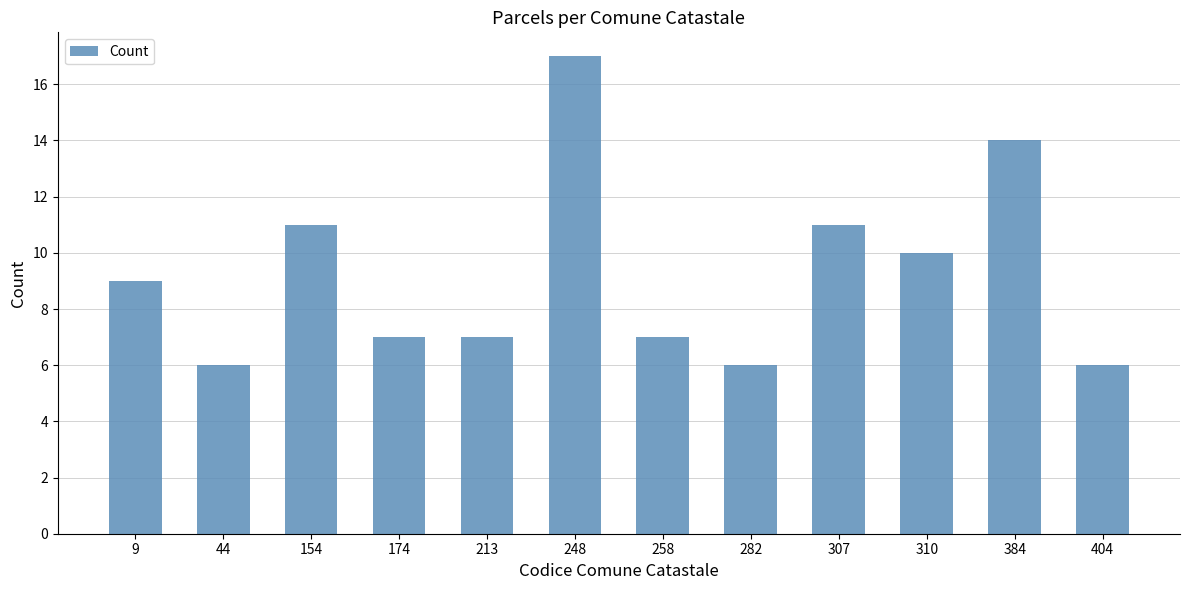

What is the sum of the values at 44 and 154?

17